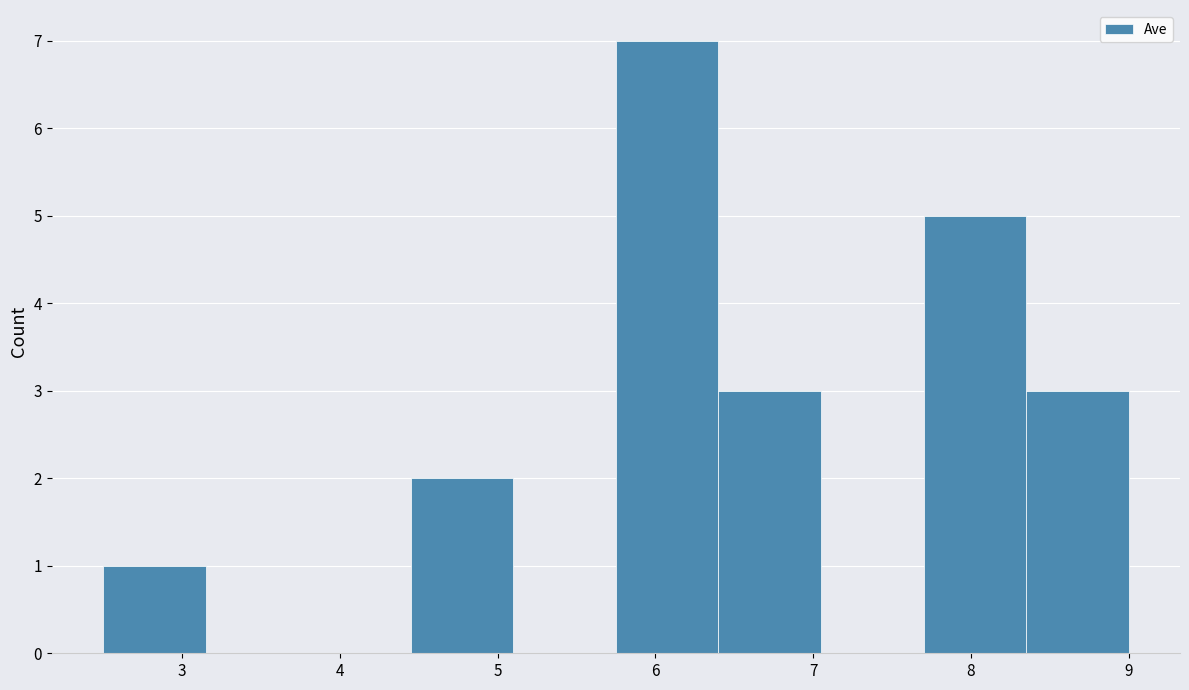

Which range on the x-axis has the tallest bar?

5.75 to 6.40